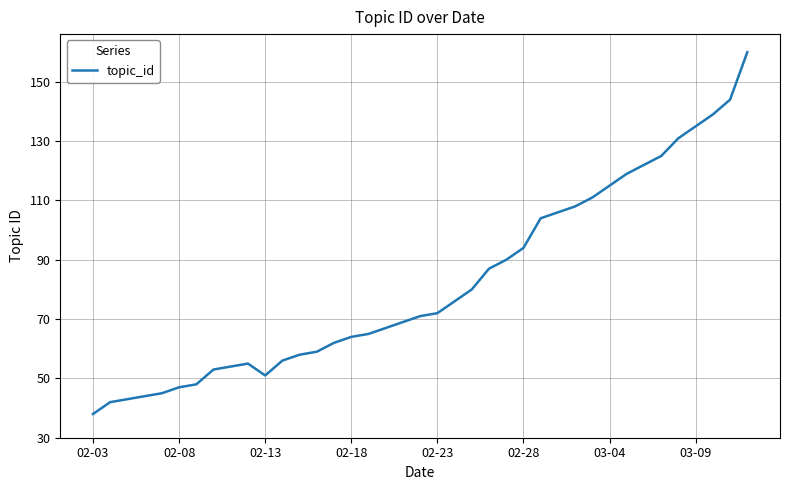

What is the difference between the maximum and minimum values?

122